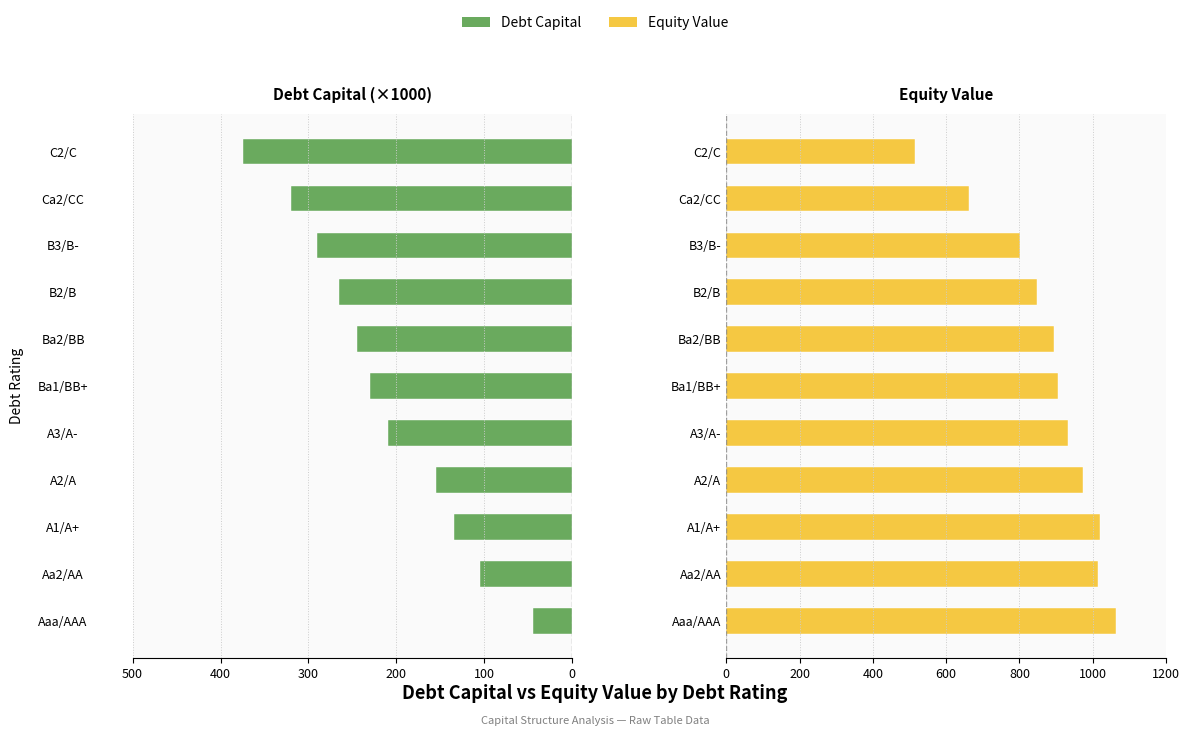

What position from the right is C2/C?

1